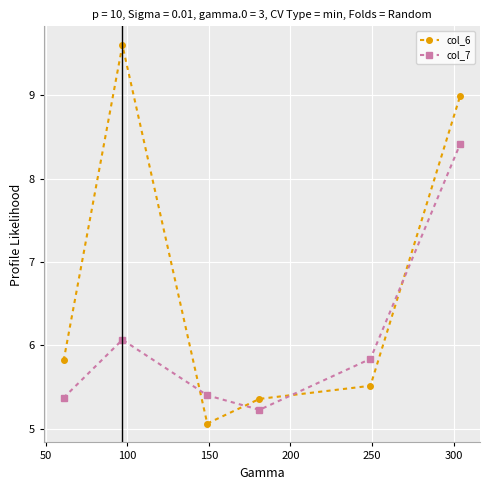

How many times do col_7 and col_6 cross each other?

4